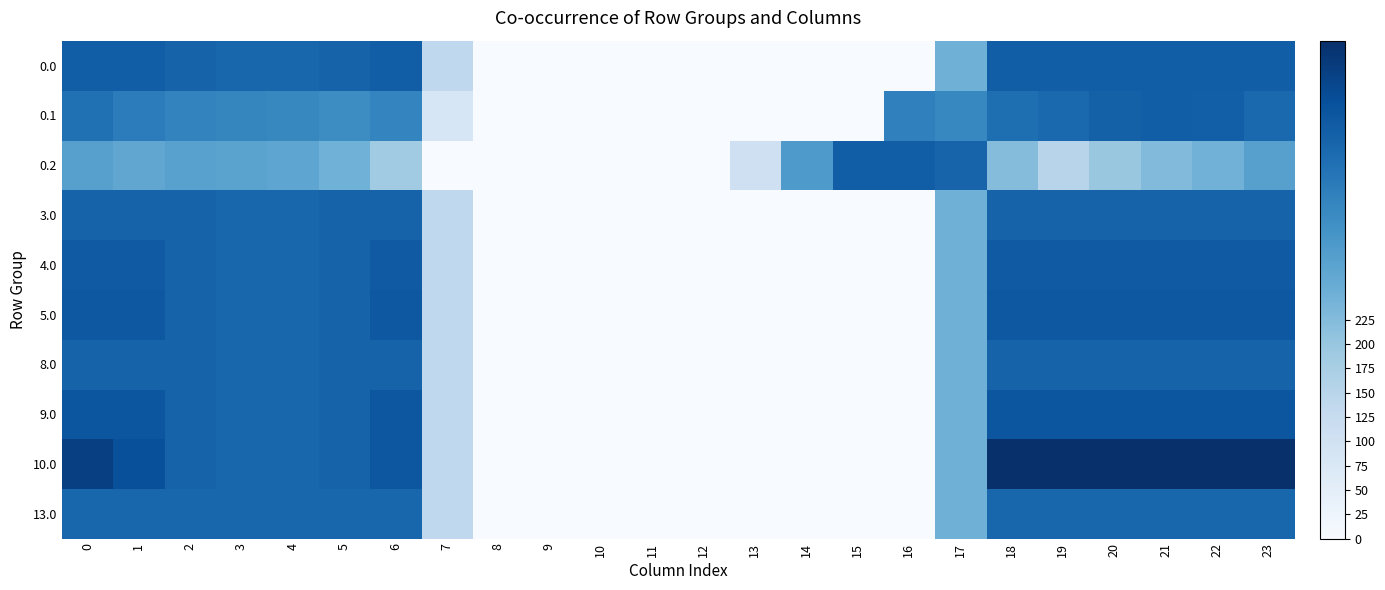

Count the number of data series in this chart.

10